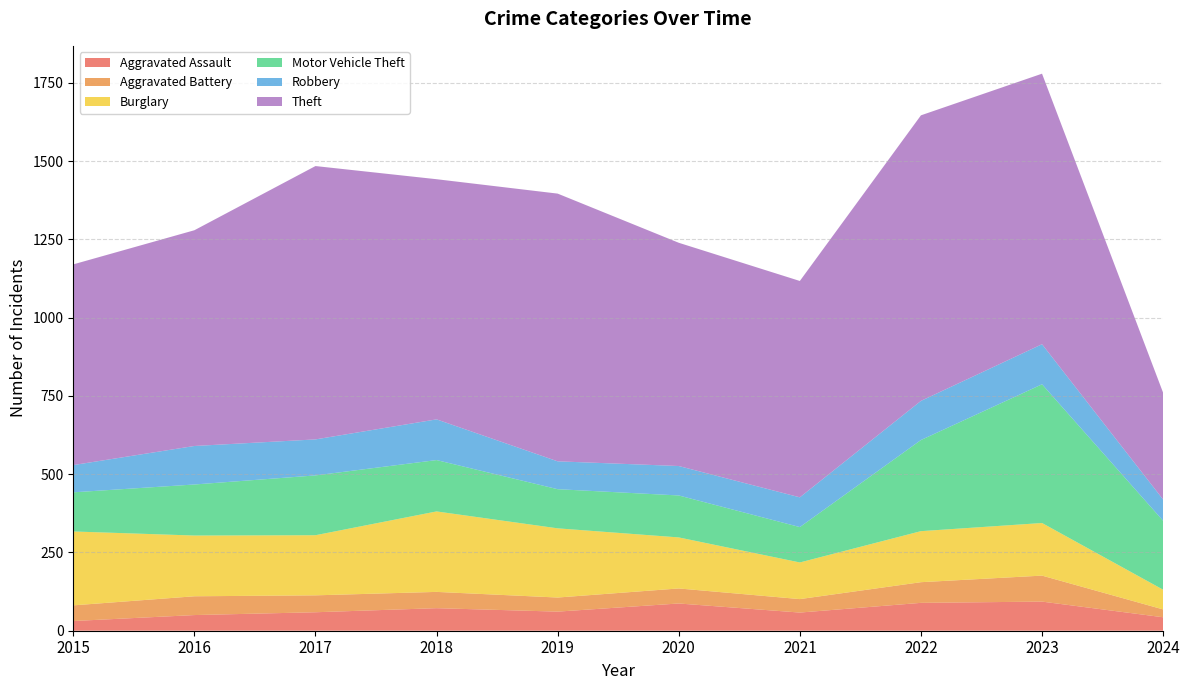

Reading left to right, extract all data points from this chart.

Aggravated Assault: 31	50	59	72	61	87	58	89	93	43
Aggravated Battery: 50	60	54	52	45	48	43	66	83	25
Burglary: 236	194	192	257	221	163	117	163	168	63
Motor Vehicle Theft: 125	163	191	164	125	134	113	291	443	220
Robbery: 87	123	115	130	89	94	95	125	128	68
Theft: 641	689	873	767	855	713	691	912	864	341